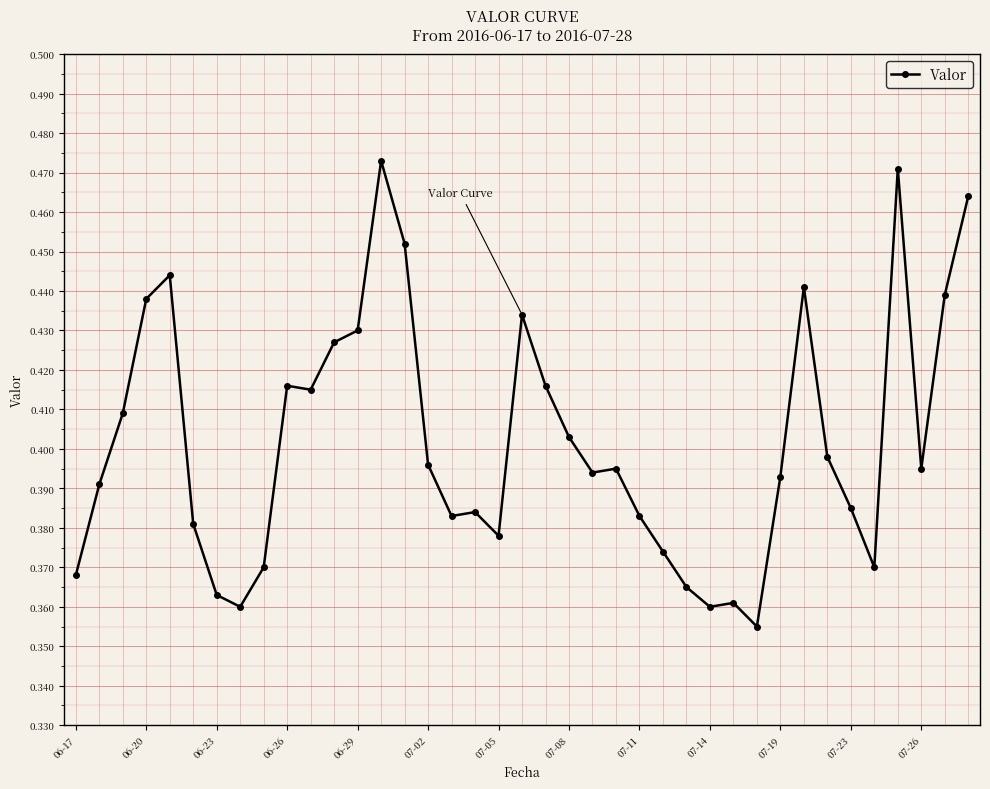

What is the sum of all values?

15.7